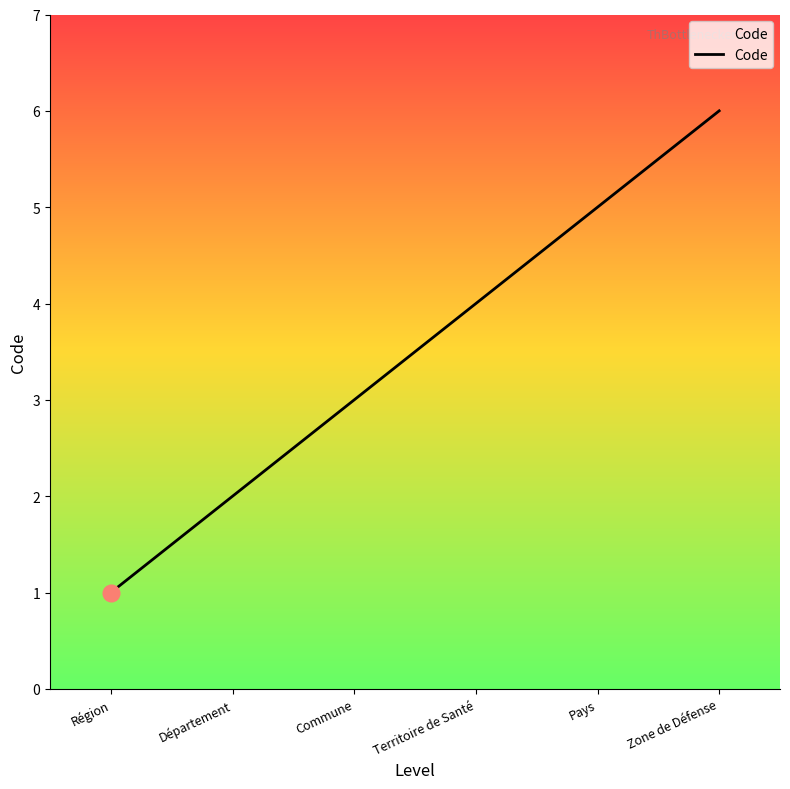

What is the greatest value displayed?

6